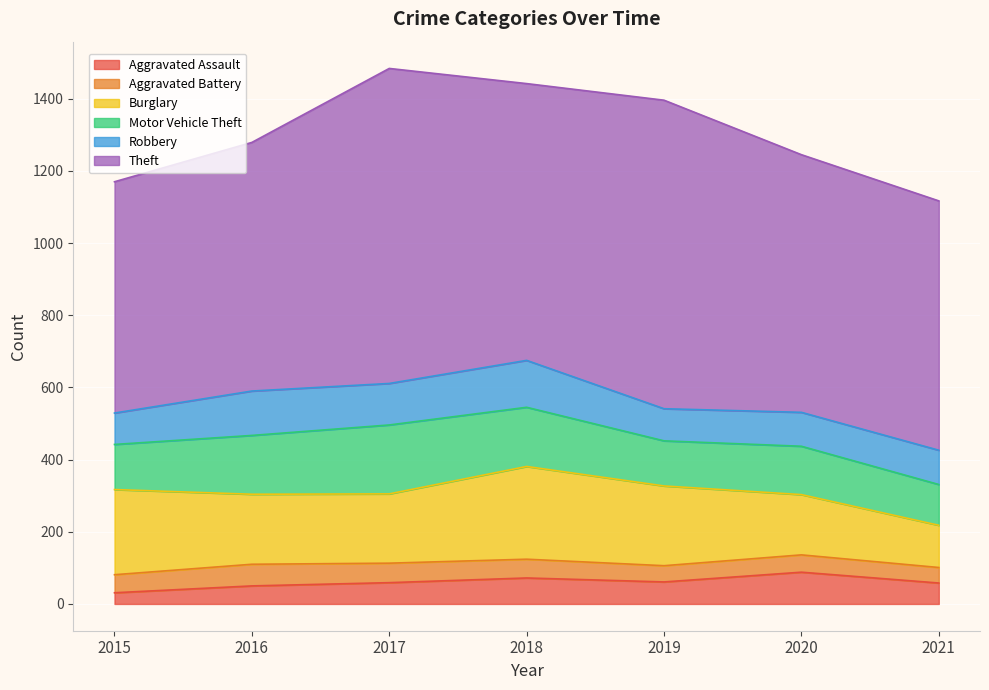

What is the minimum value shown in the chart?

31